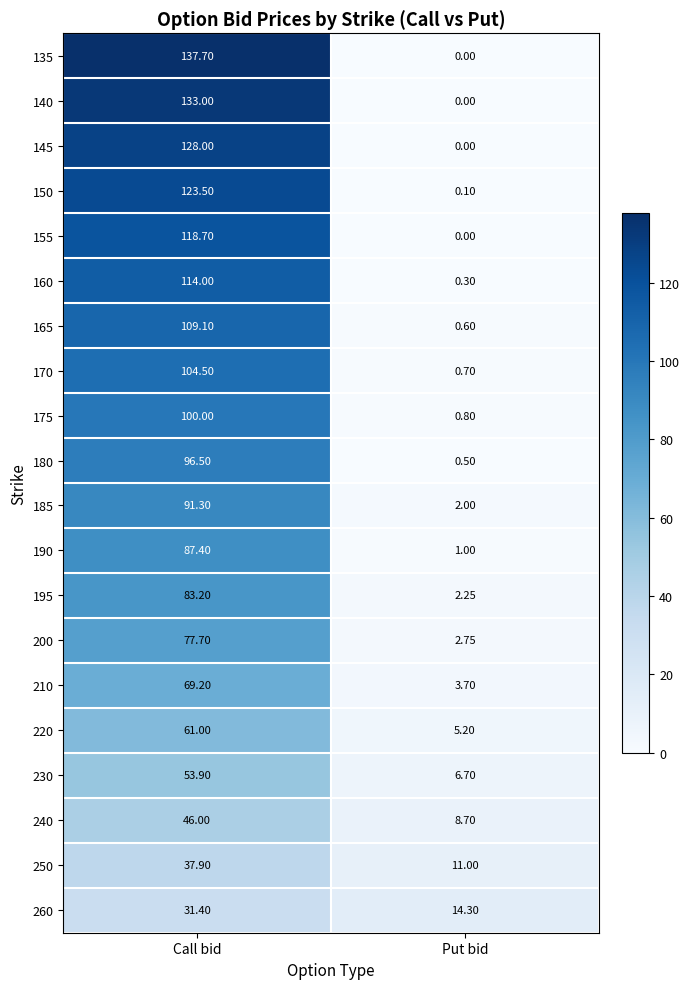

Is the value of 170 at Put bid greater than the value of 240 at Put bid?

No